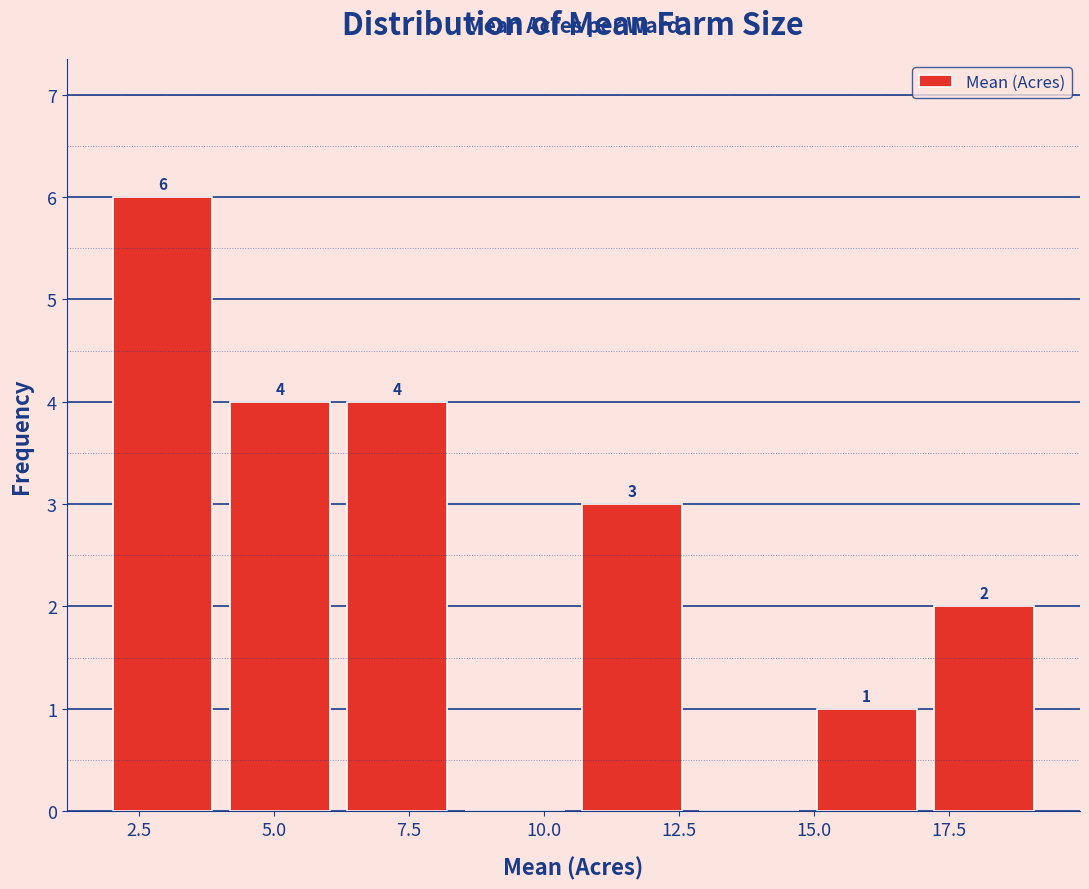

Which range on the x-axis has the tallest bar?

2.0 to 4.0